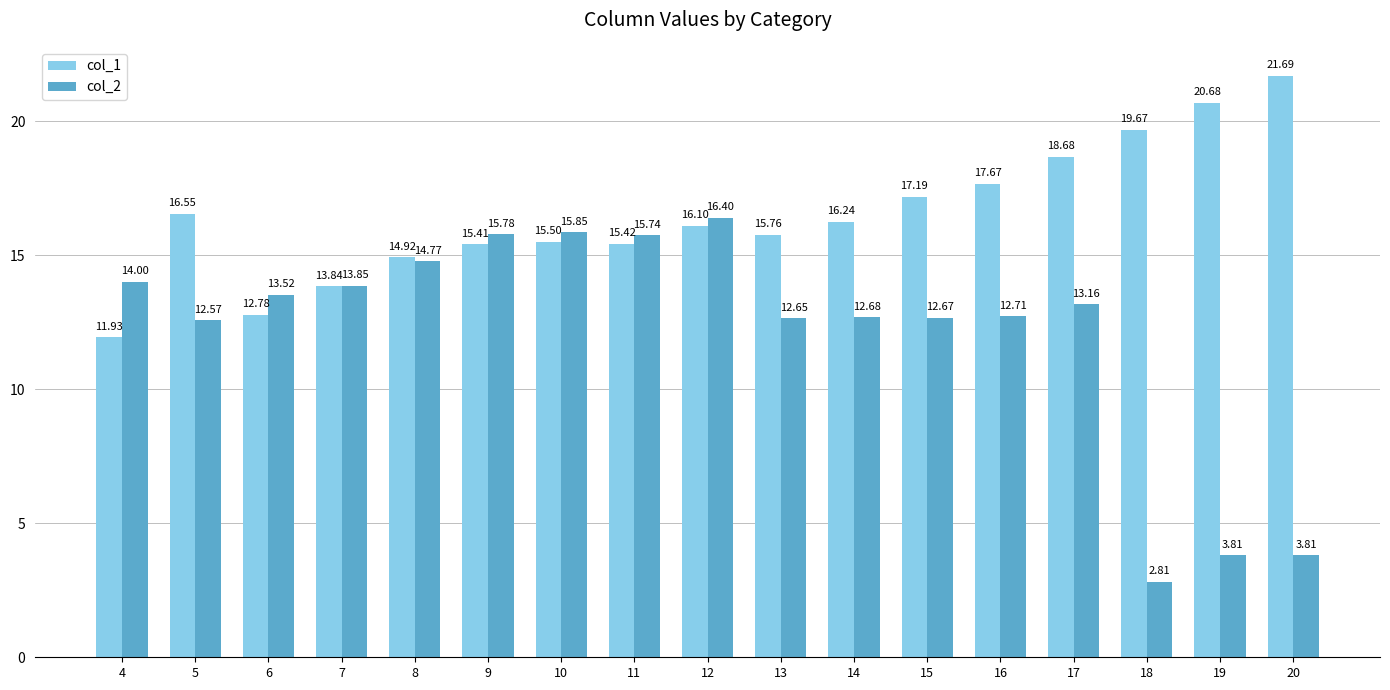

Are the bars horizontal?

No